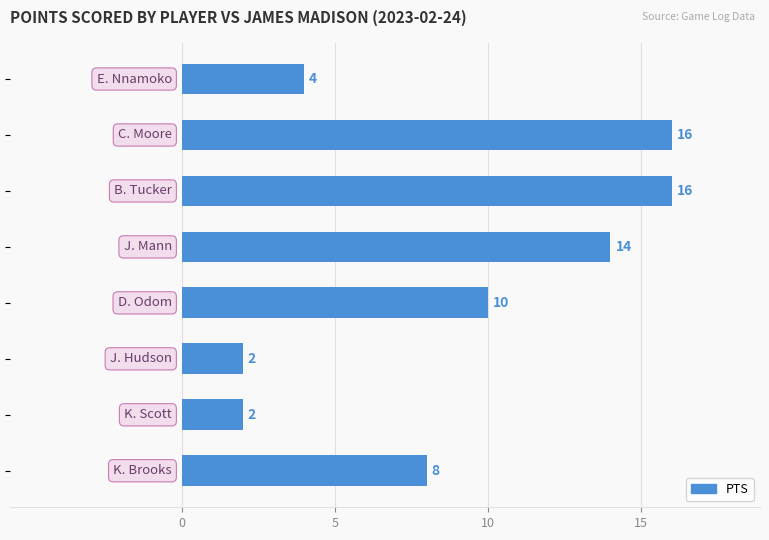

What is the value of the 3rd bar from the top?

16